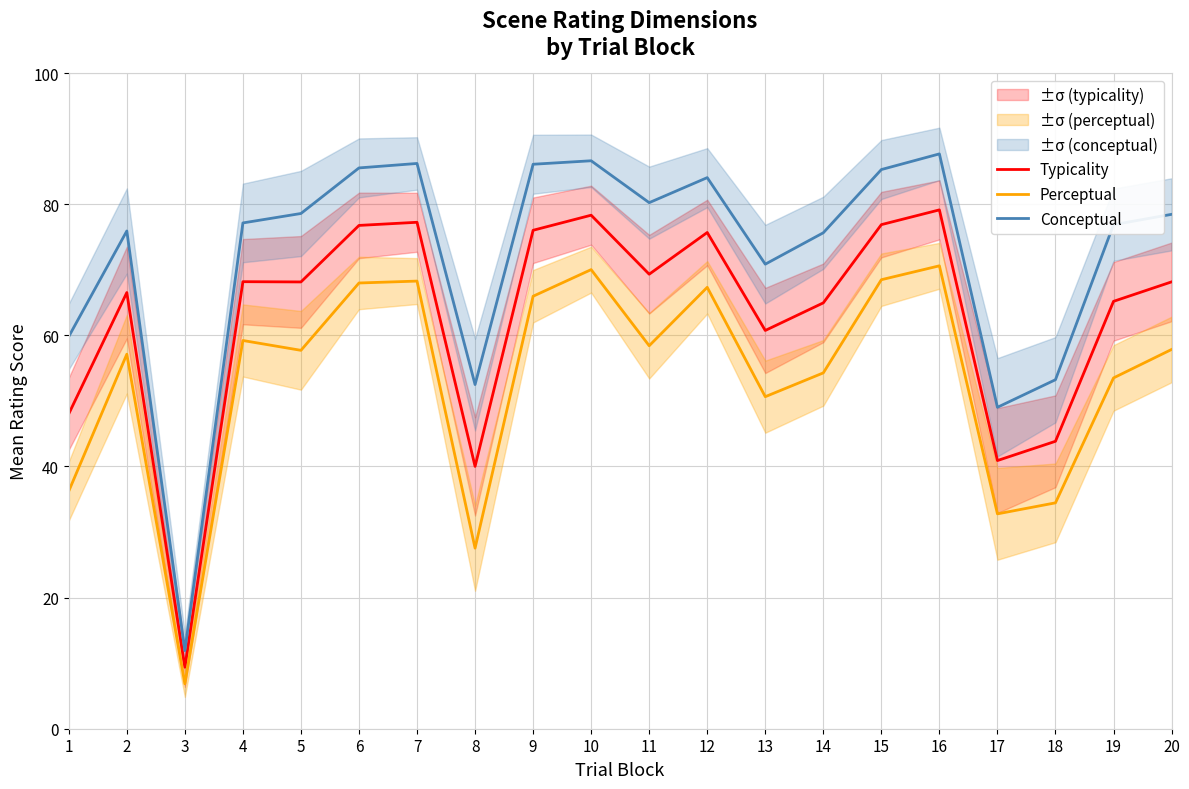

Read the Typicality value at 15.

76.9